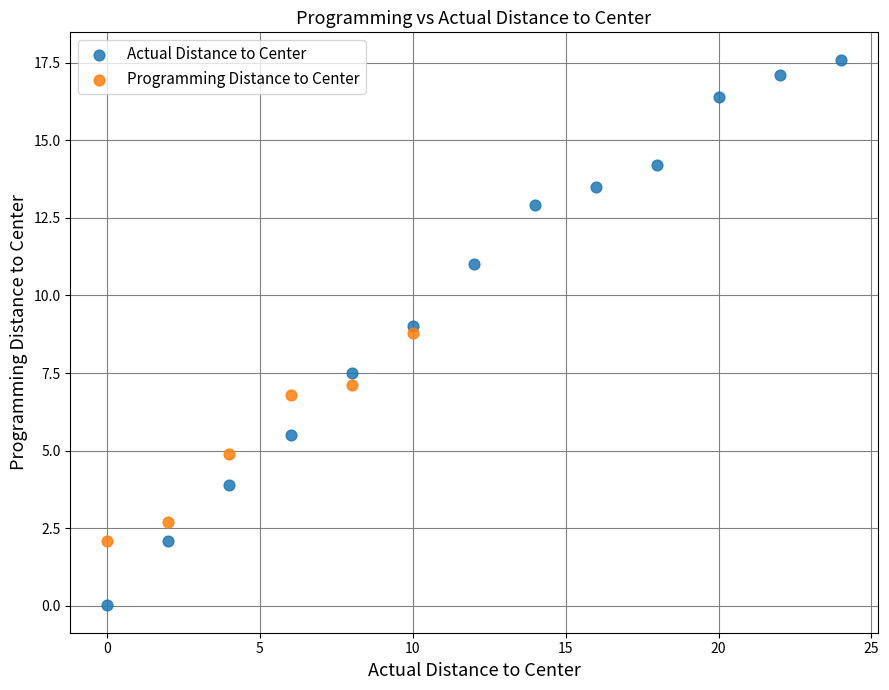

Which series reaches the minimum Y coordinate?

Actual Distance to Center